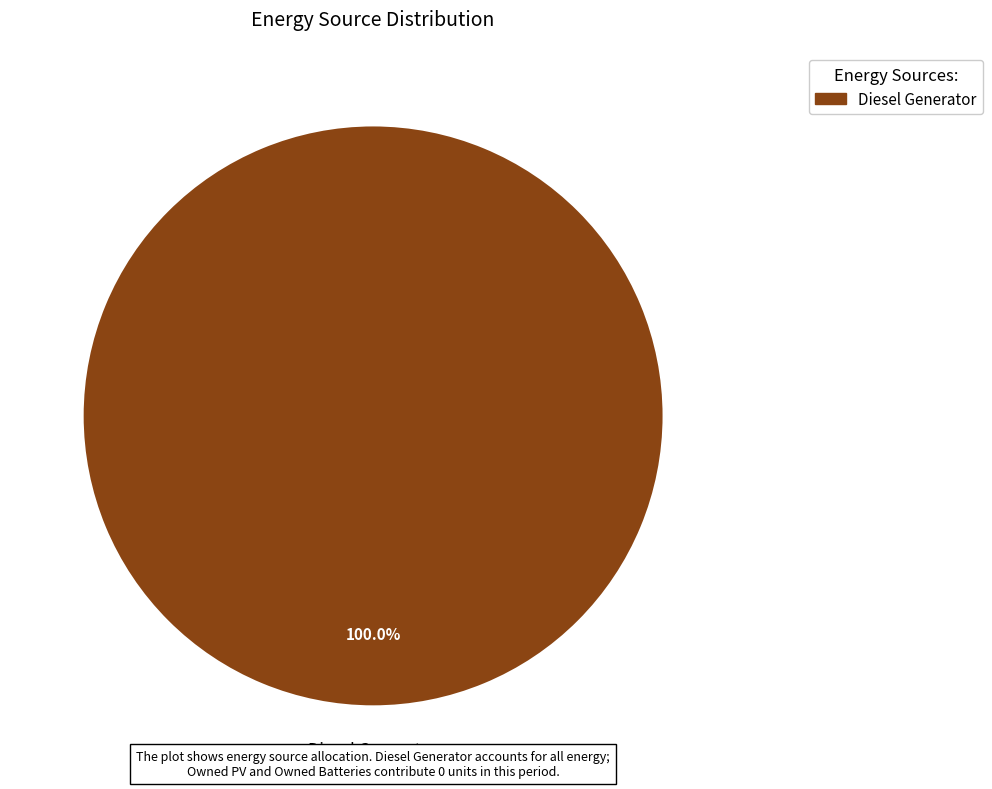

Is there a majority slice in this chart?

Yes